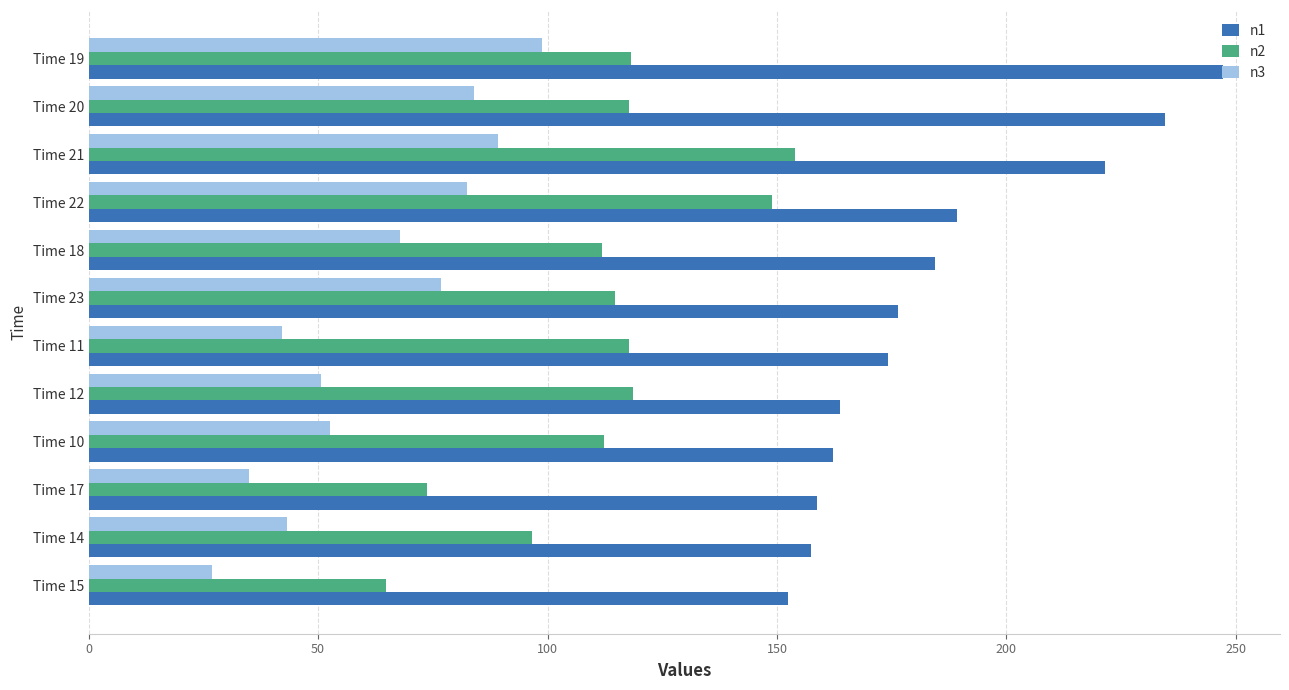

What is the highest value of the n3 series?

98.7